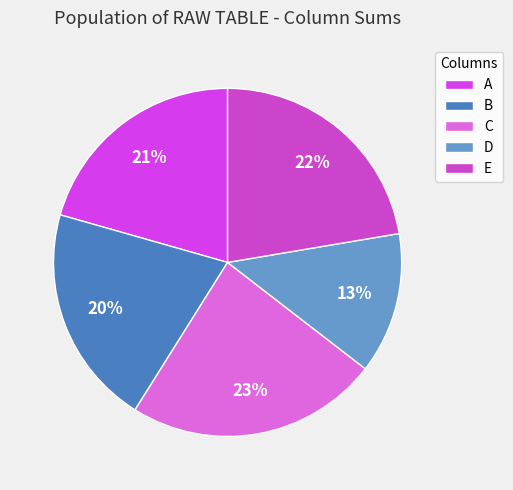

To the nearest percent, what is the difference between the largest and smallest slice percentages?

10%